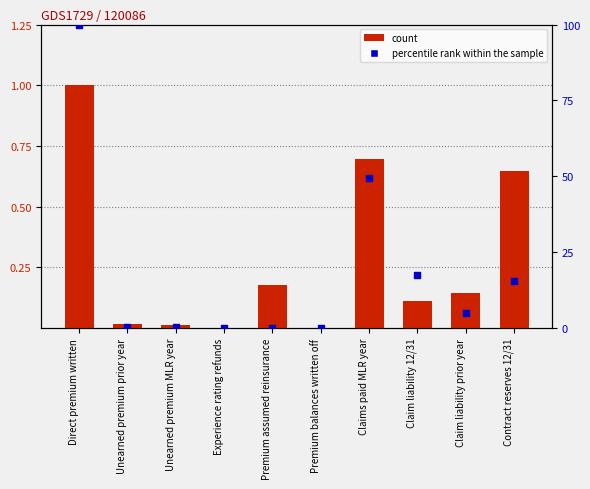

What is the total value across all series at Premium assumed reinsurance?

0.2